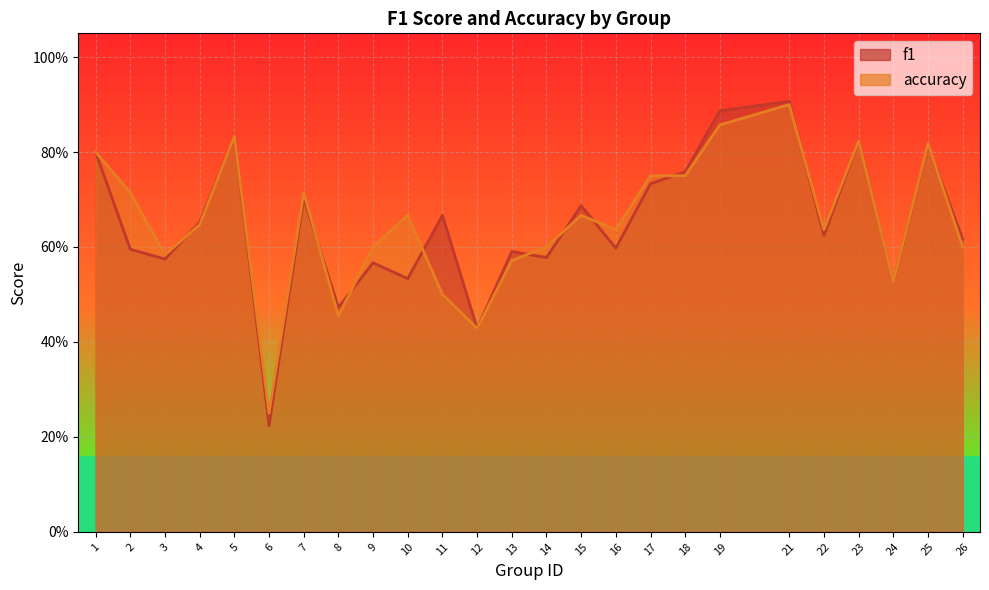

Which series ends up on top after the final intersection of f1 and accuracy?

f1